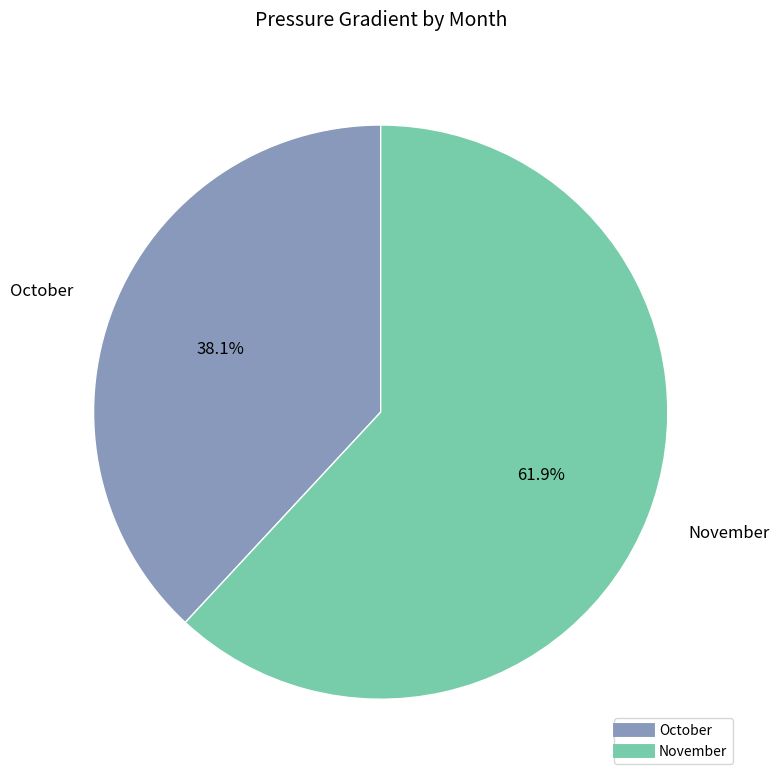

Is there a majority slice in this chart?

Yes